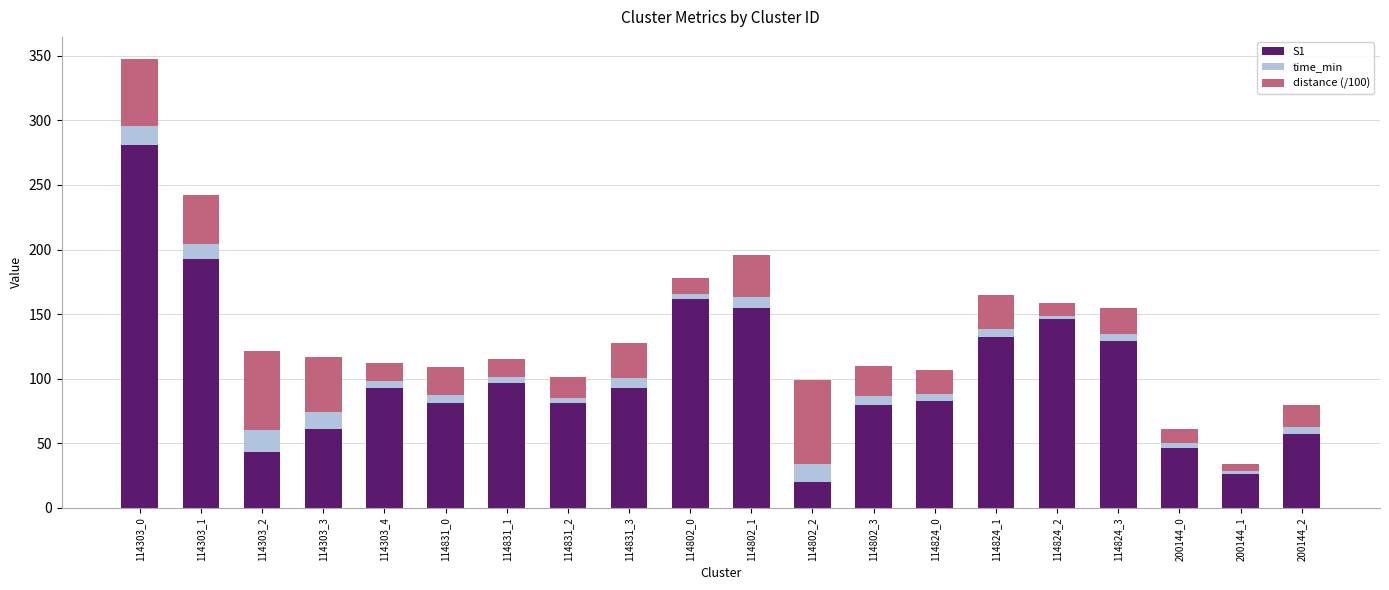

What is the difference between the second highest and second lowest values in the S1 series?

167.0